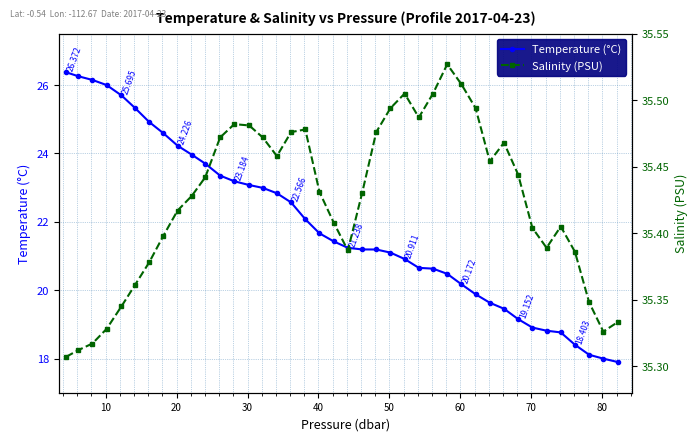

Is this an area chart (filled region under the line)?

No